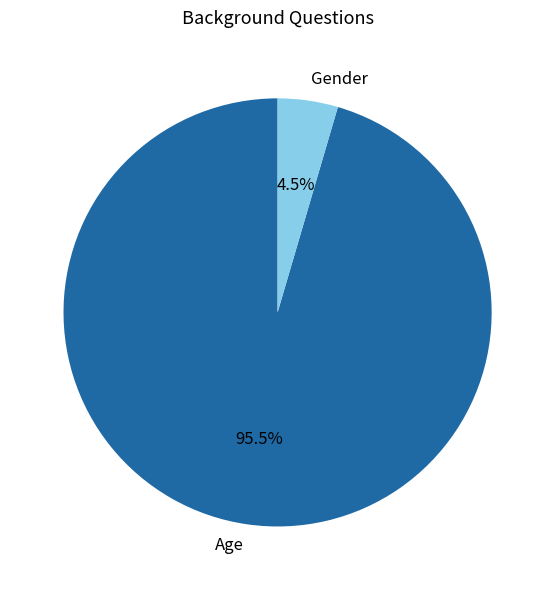

Does any single category account for the majority?

Yes